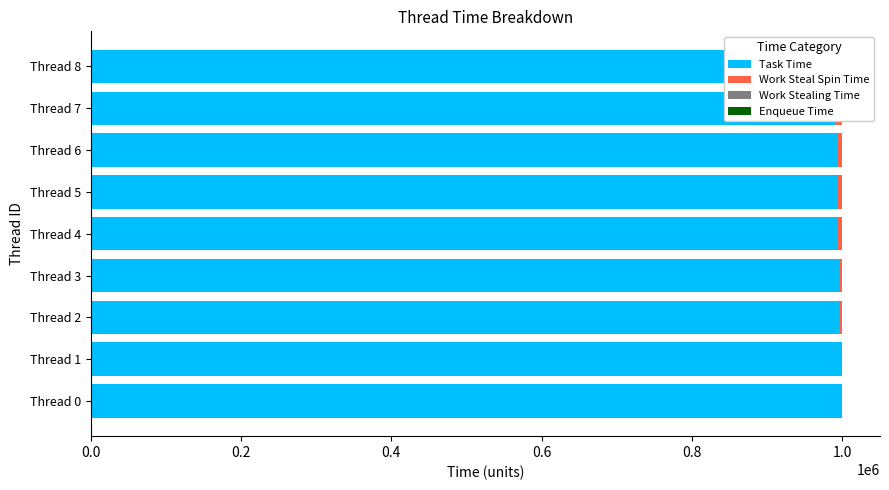

Rank the series at 0.0 from highest to lowest value.

Task Time, Work Steal Spin Time, Work Stealing Time, Enqueue Time